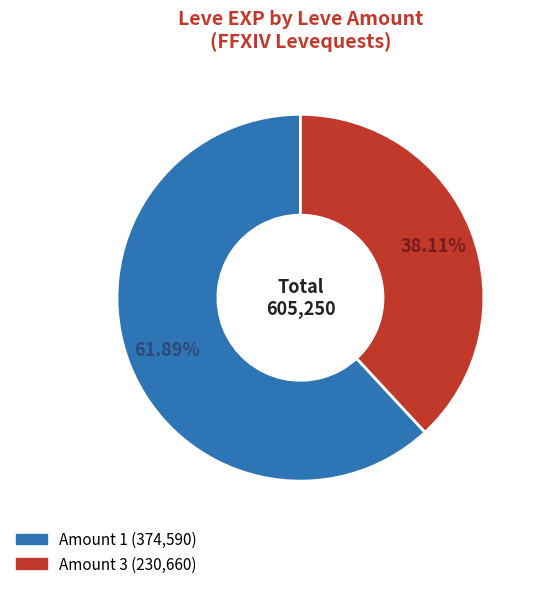

Is there a majority slice in this chart?

Yes